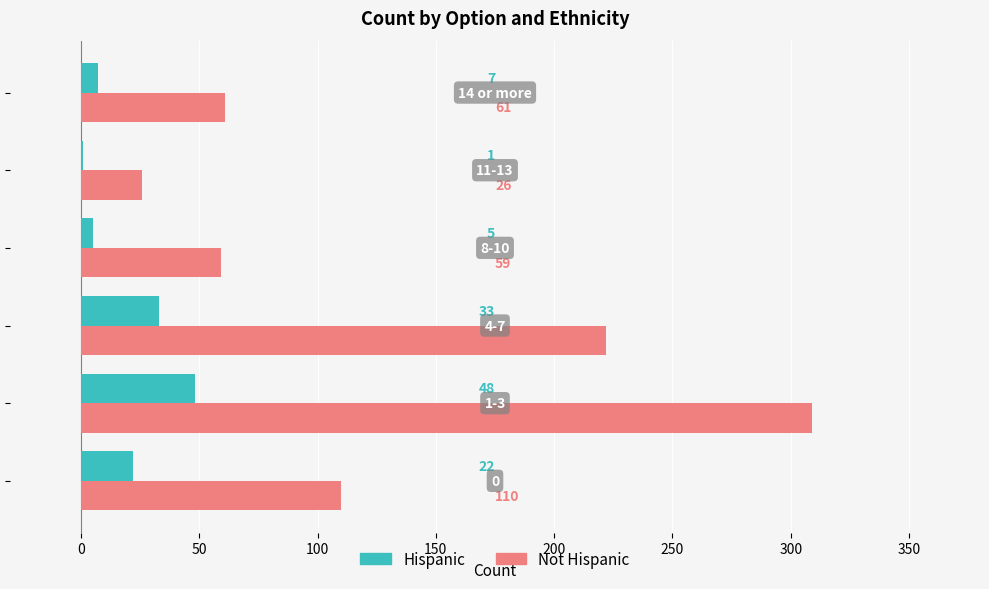

What is the maximum value for Not Hispanic?

309